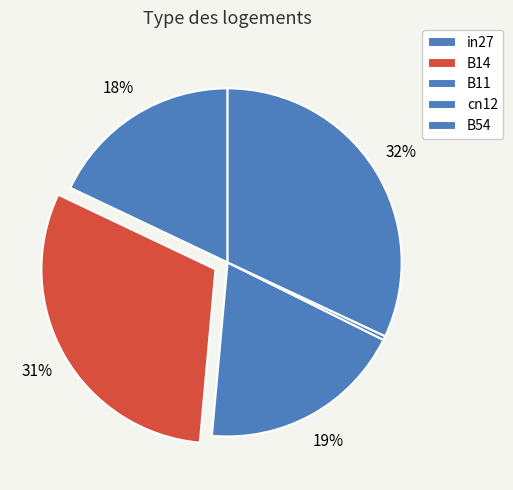

What percentage is the in27 slice, to the nearest percent?

18%